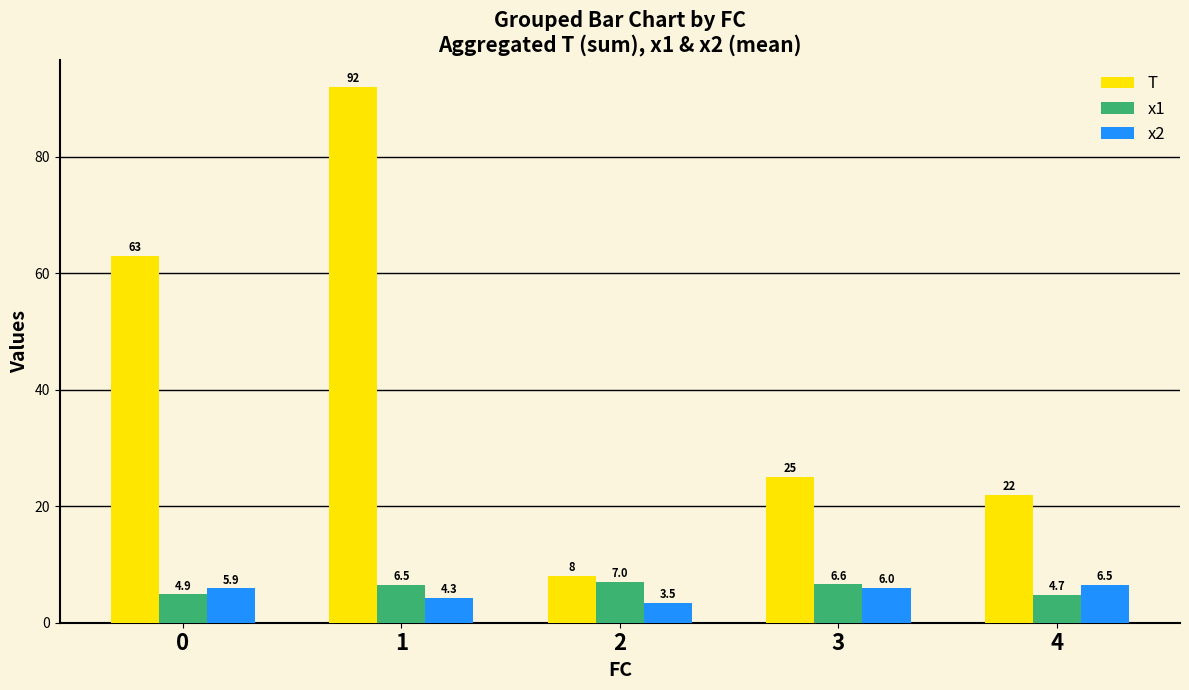

Between 0 and 2, which series saw the biggest shift?

T